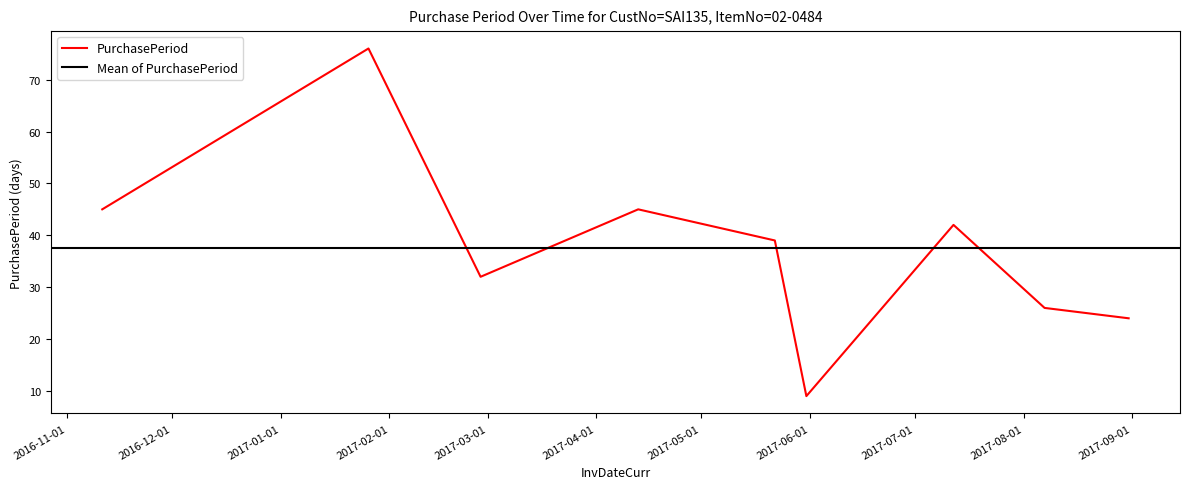

The value at 2017-08-07 is 34. True or false?

False